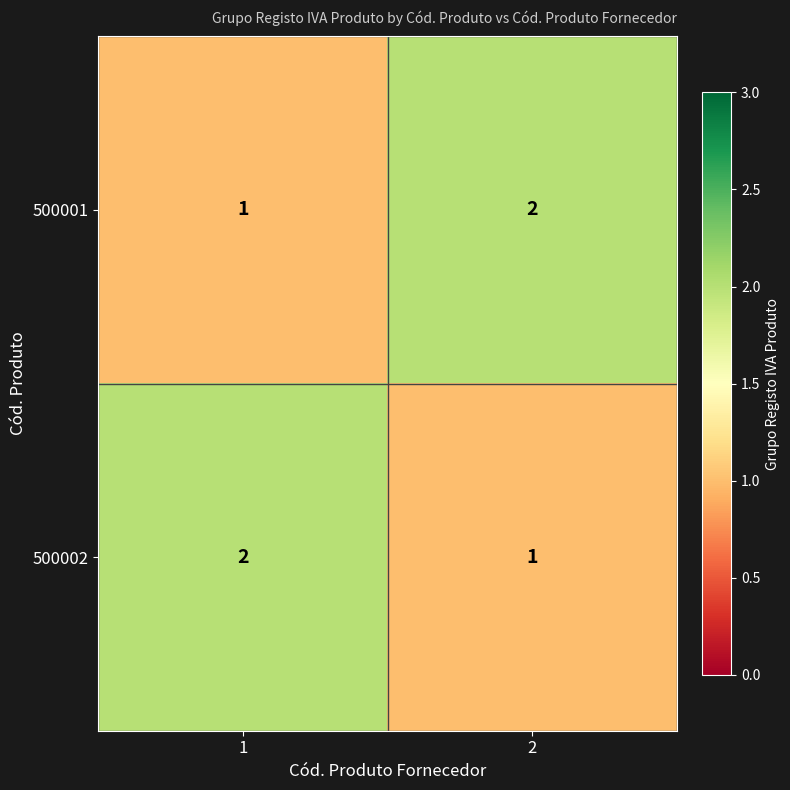

What is the total value across all series at 2?

3